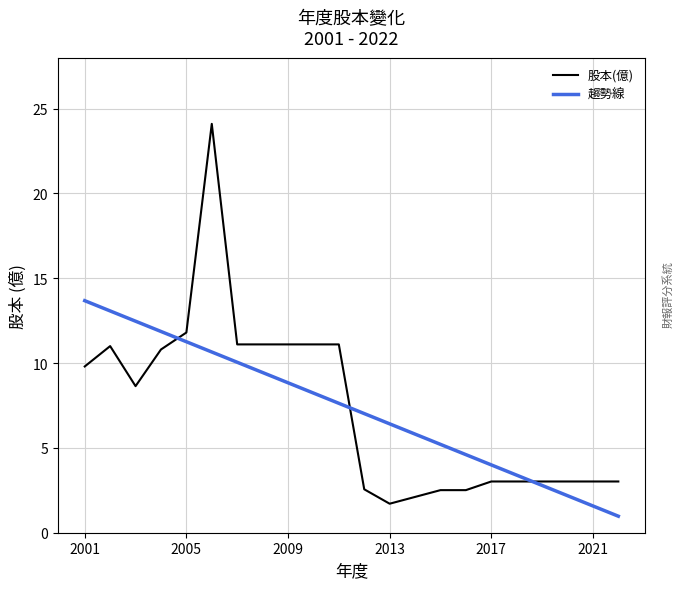

The value at 2015 is 2.5. True or false?

True